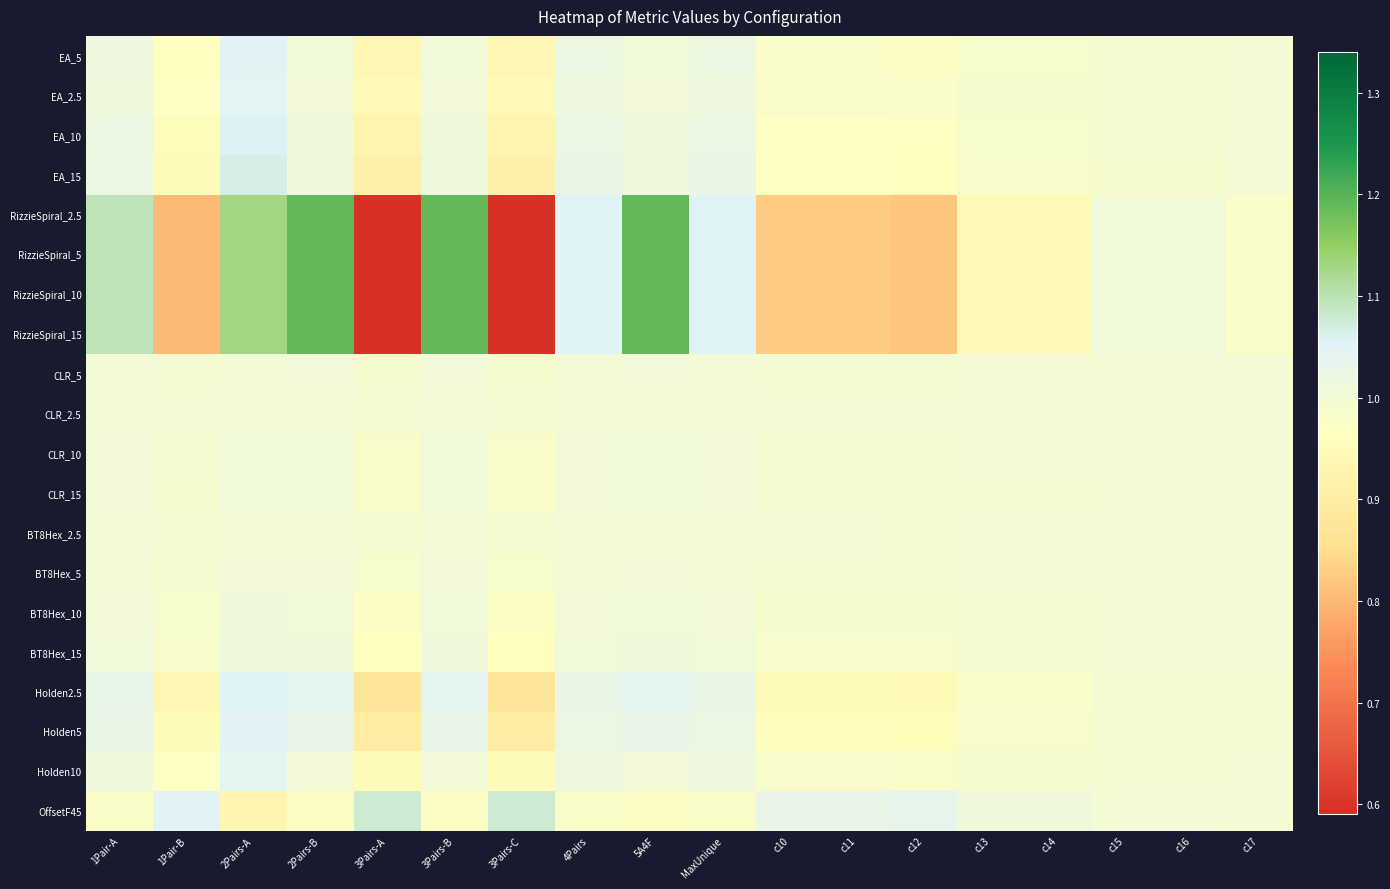

Which has a higher value, c17 or 3Pairs-A?

c17